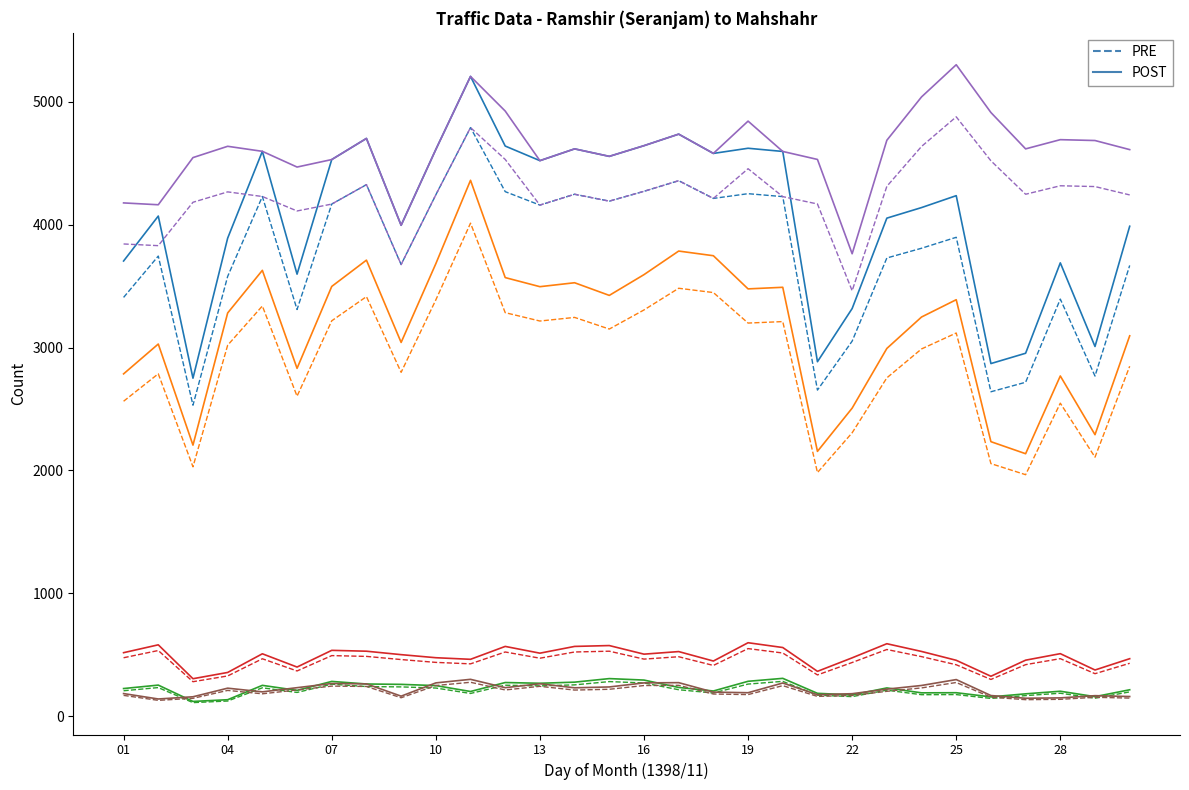

At how many categories does at least one series exceed 4452?

26